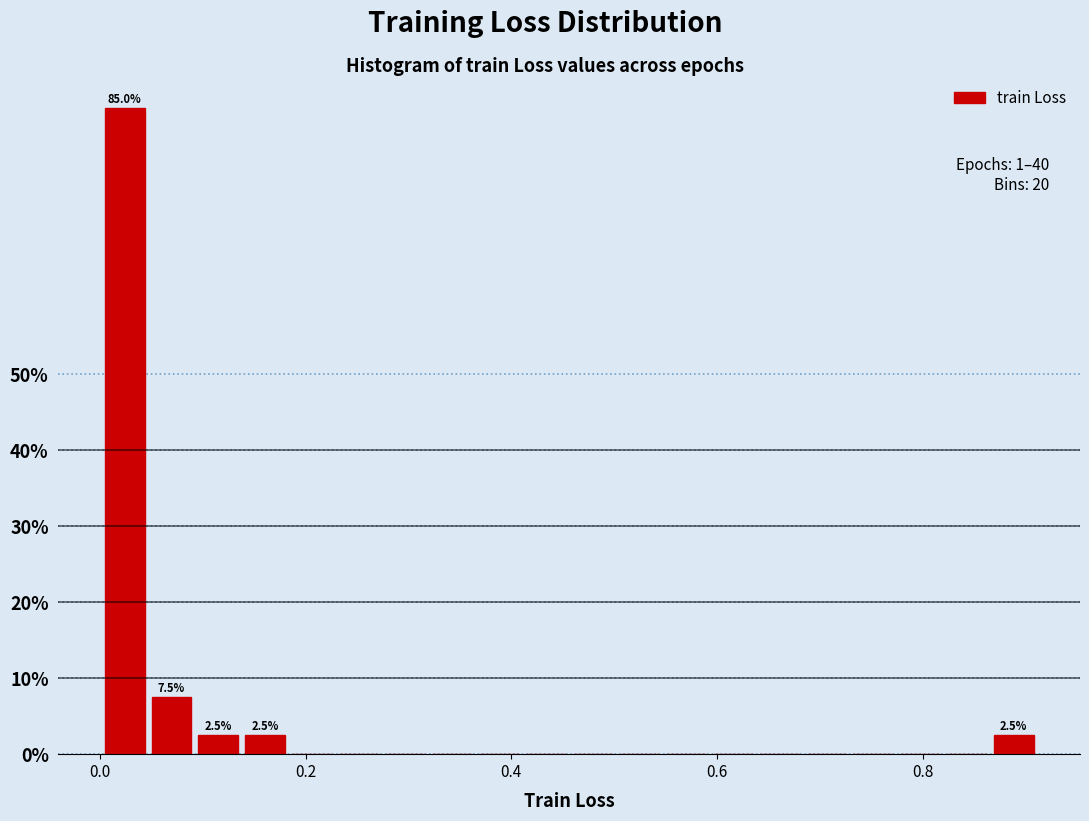

Read against the x-axis, roughly where is the centre of the tallest bar?

0.02